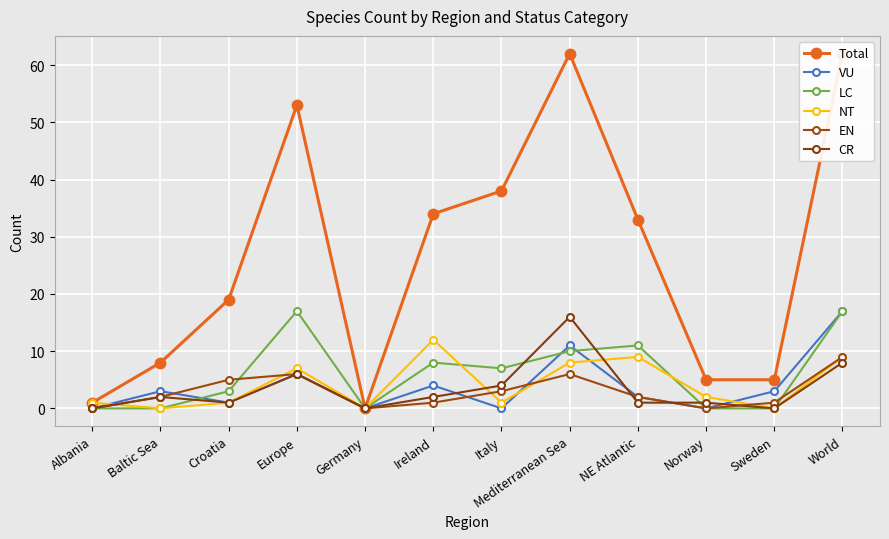

The value of Total at NE Atlantic is 11. True or false?

False